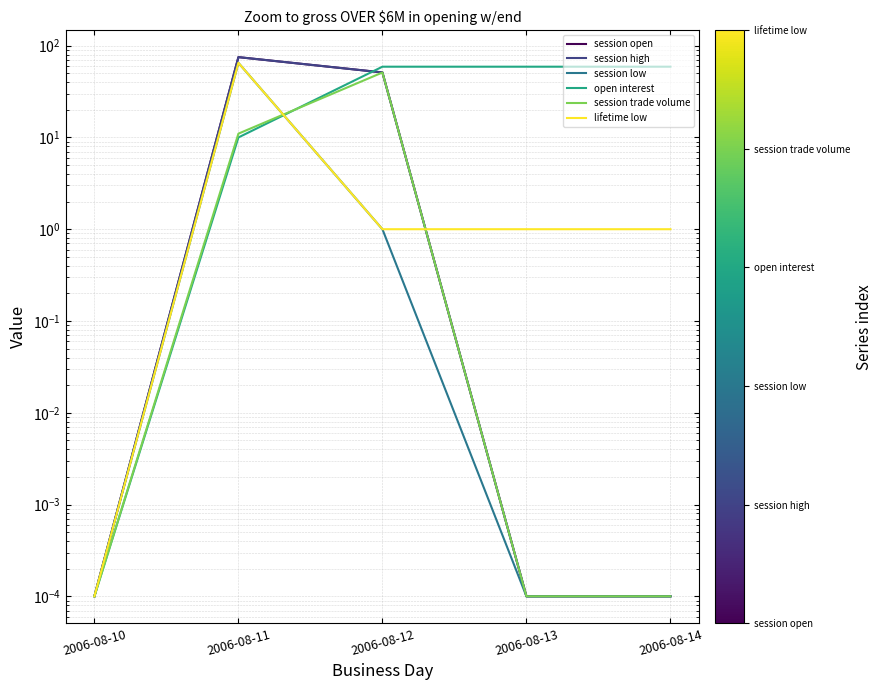

True or false: session high and session open intersect in this chart.

False